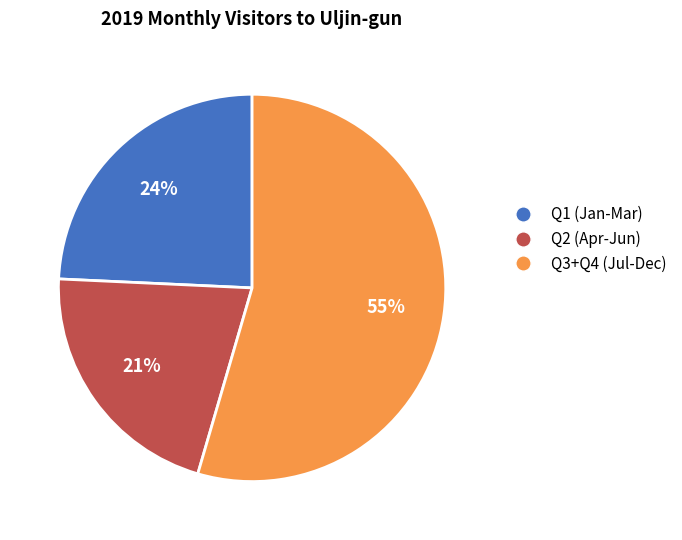

To the nearest percent, what is the average slice percentage?

33%